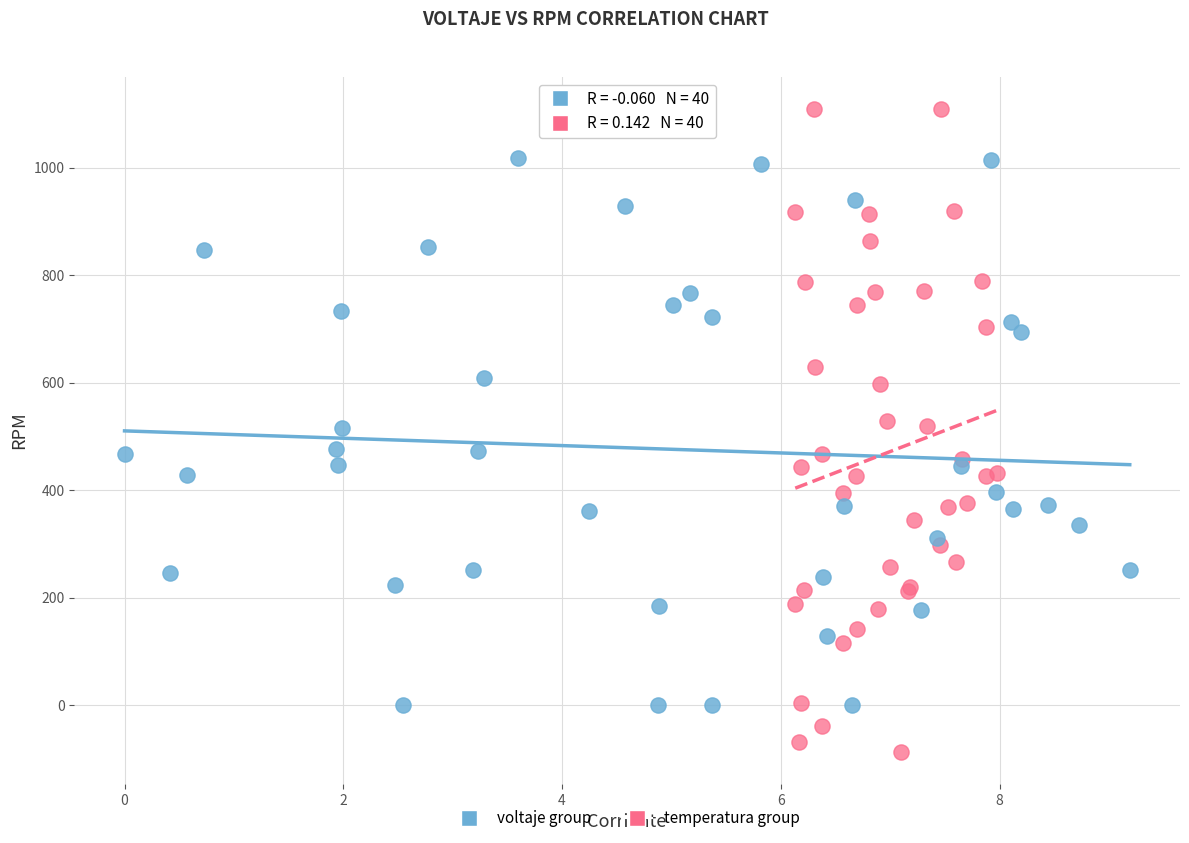

Which series reaches the minimum Y coordinate?

temperatura group